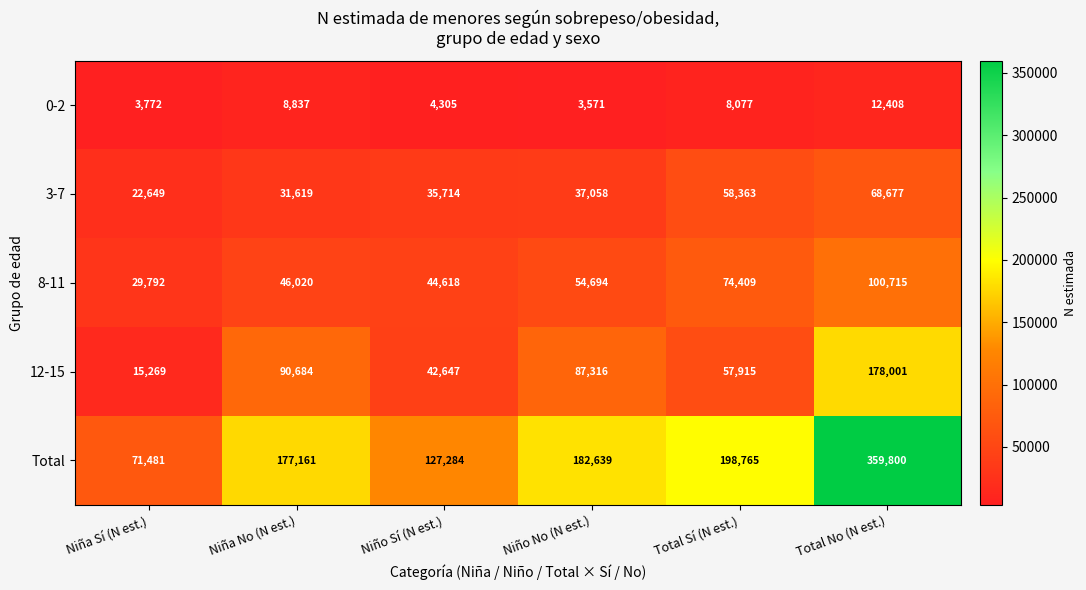

How many distinct data groups are displayed?

5